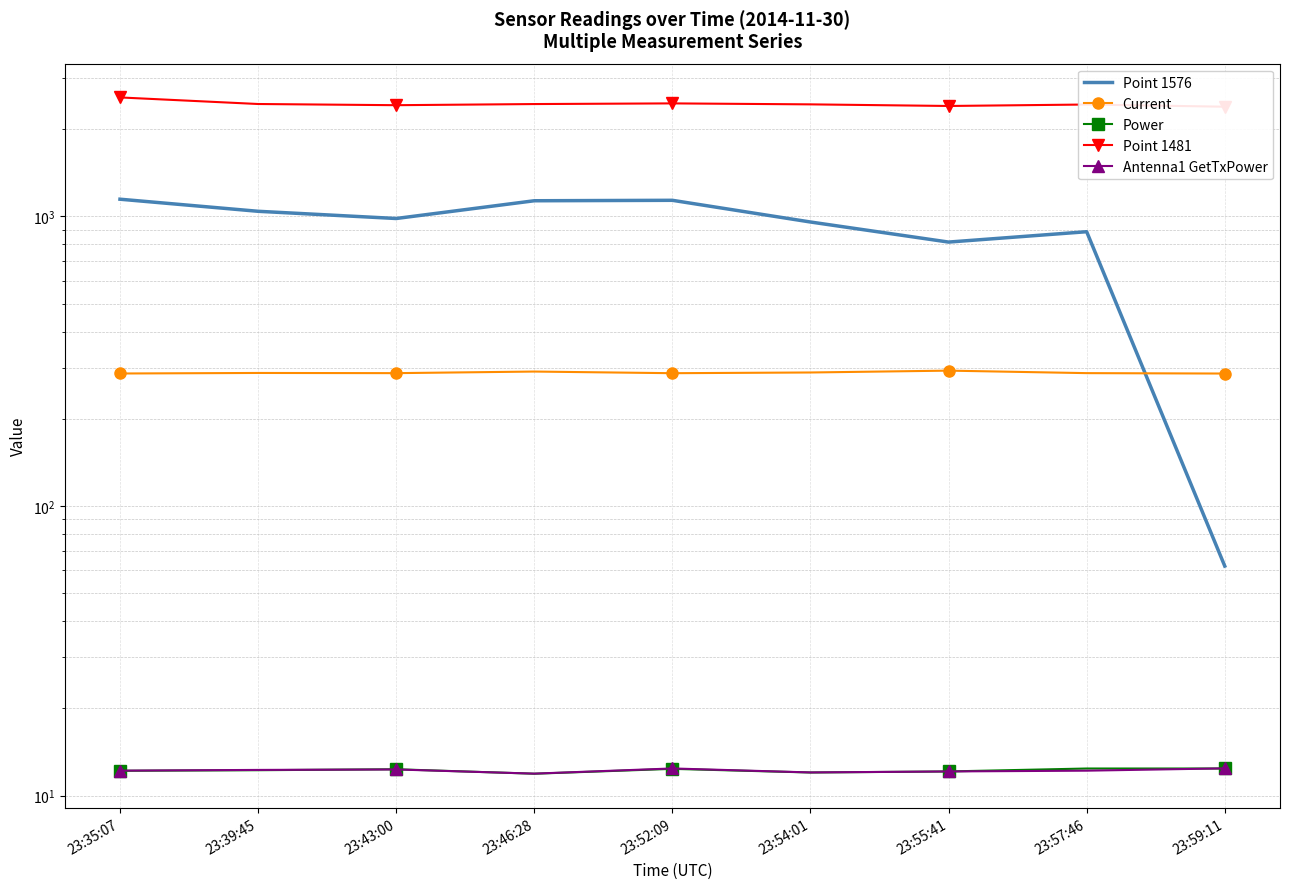

Is the value of Power at 23:54:01 greater than the value of Point 1576 at 23:55:41?

No